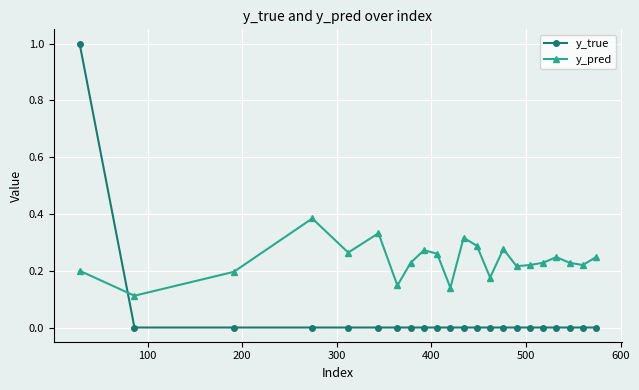

How many intersections are there between y_true and y_pred?

1